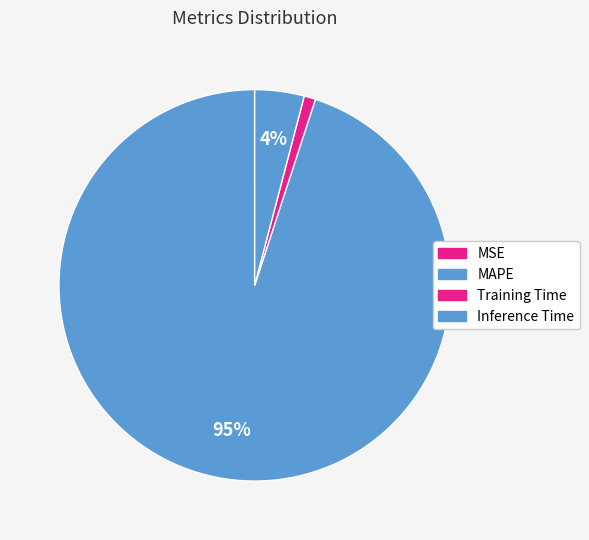

Rank the categories by value from highest to lowest.

MAPE, Inference Time, Training Time, MSE